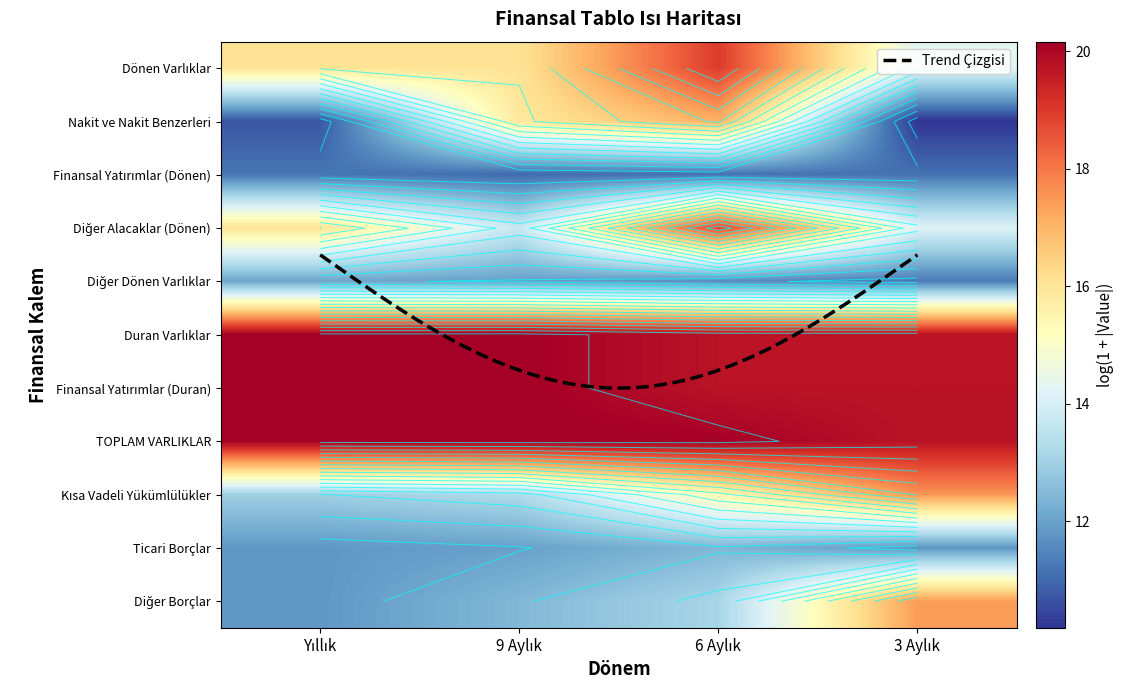

What is the approximate value of Diğer Dönen Varlıklar at 6 Aylık?

11.6